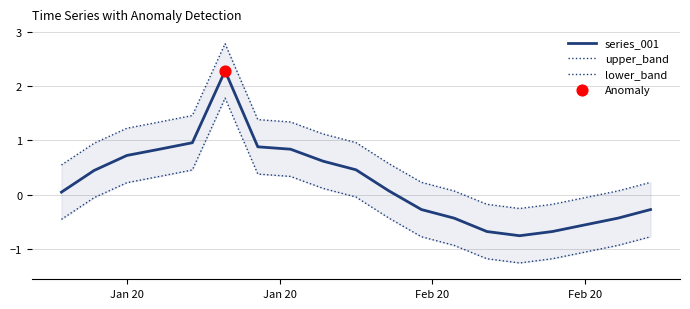

What are all the series names shown in the legend?

series_001, upper_band, lower_band